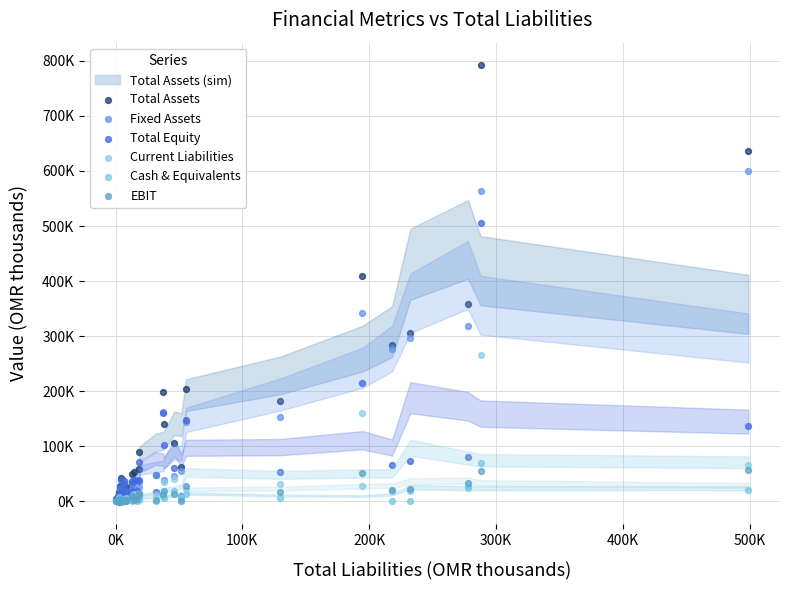

Which series has the widest spread of Y values?

Total Assets